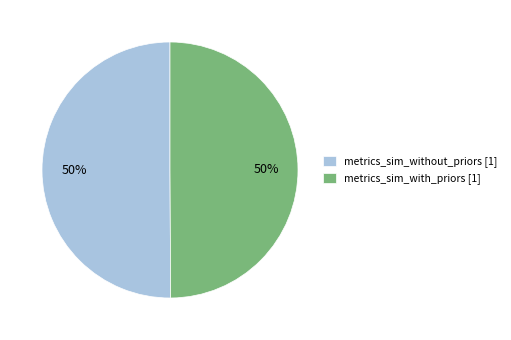

Do metrics_sim_without_priors [1] and metrics_sim_with_priors [1] together represent more than half of the pie?

Yes